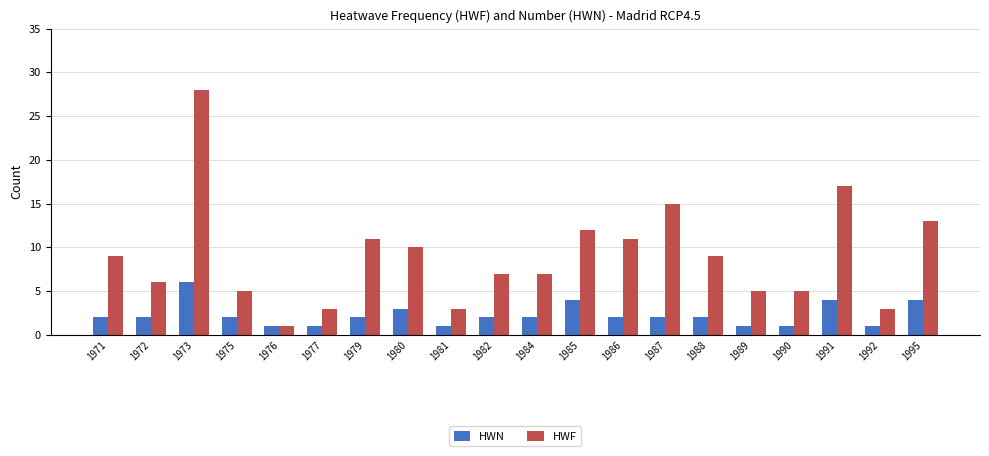

Is it true that HWF equals 5 at 1990?

True